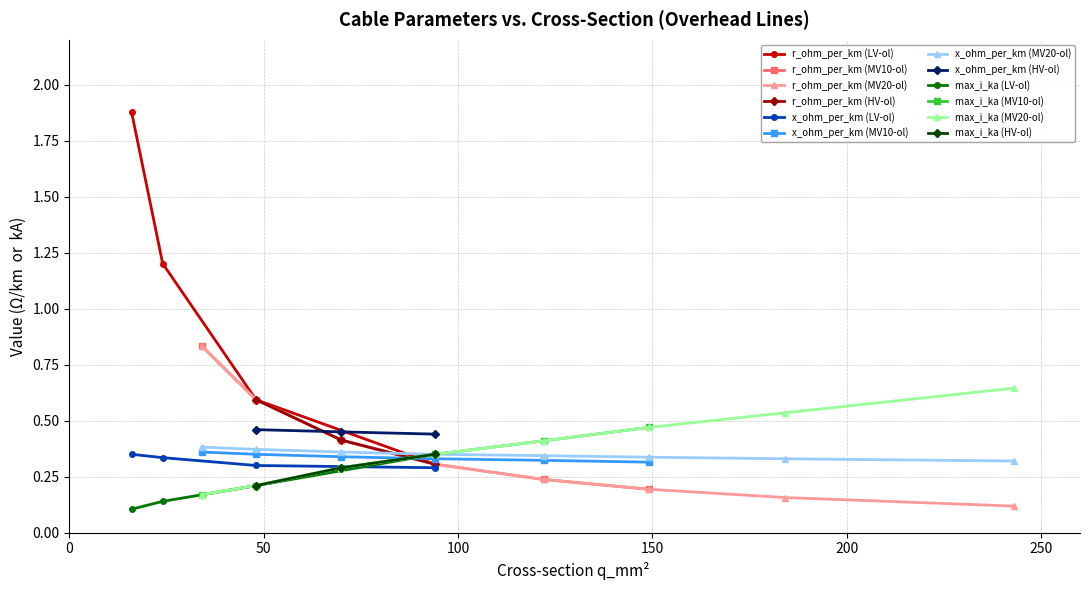

Reading left to right, what are all the values shown in this chart?

r_ohm_per_km: 1.9	1.2	0.6	0.3	0.8	0.6	0.4	0.3	0.2	0.2	0.8	0.6	0.4	0.3	0.2	0.2	0.2	0.1	0.6	0.4	0.3
x_ohm_per_km: 0.3	0.3	0.3	0.3	0.4	0.3	0.3	0.3	0.3	0.3	0.4	0.4	0.4	0.3	0.3	0.3	0.3	0.3	0.5	0.5	0.4
max_i_ka: 0.1	0.1	0.2	0.3	0.2	0.2	0.3	0.3	0.4	0.5	0.2	0.2	0.3	0.3	0.4	0.5	0.5	0.6	0.2	0.3	0.3